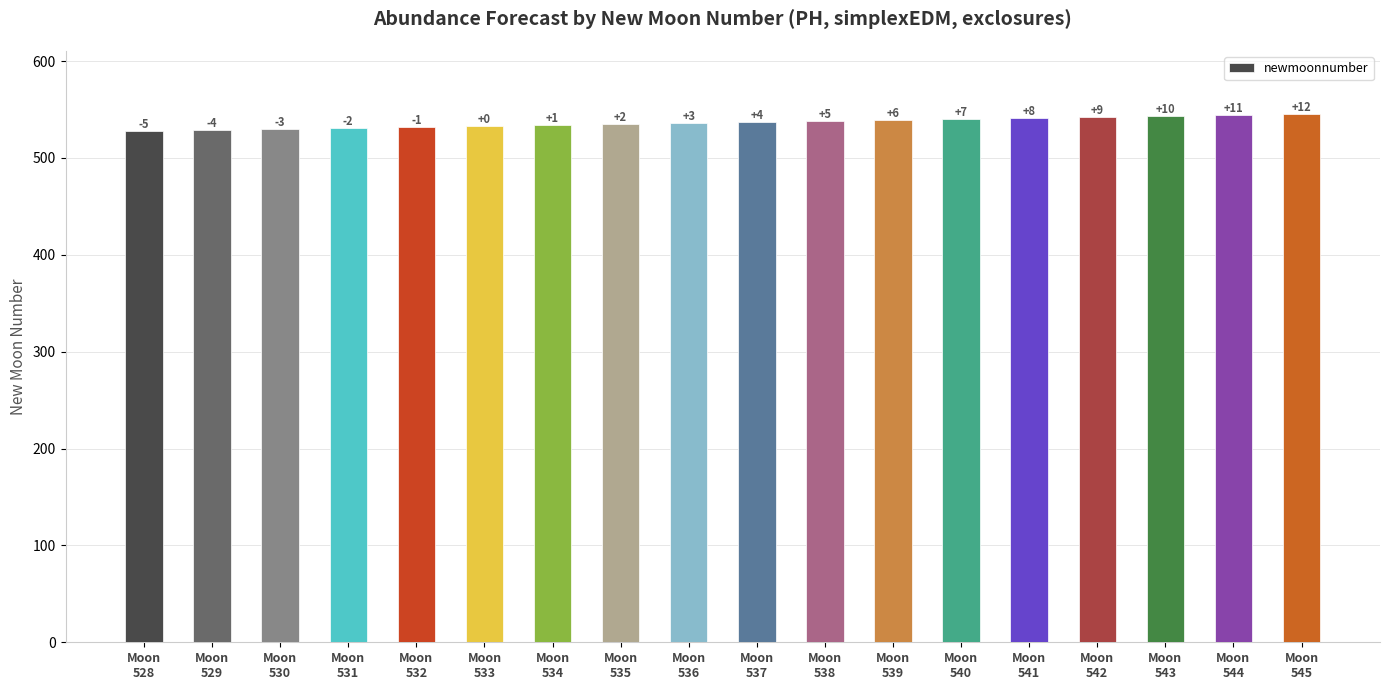

Is it true that the value at Moon
545 is 370?

False